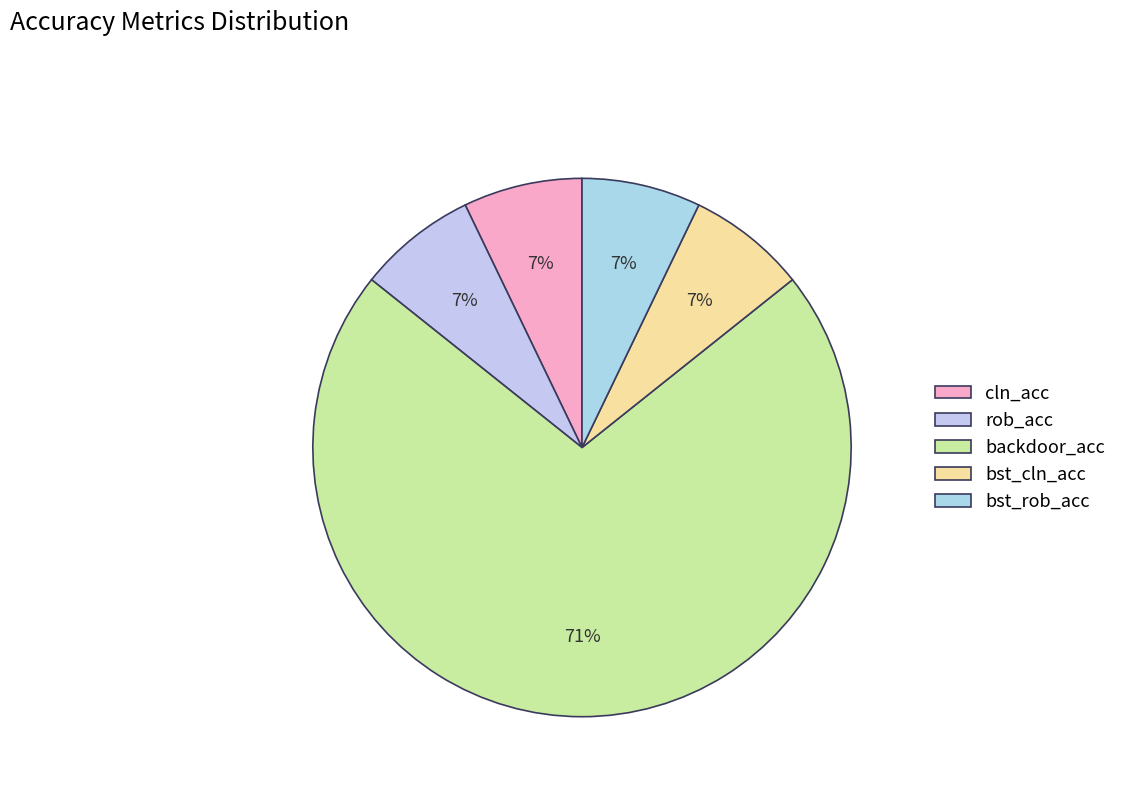

Count the number of slices in the pie.

5